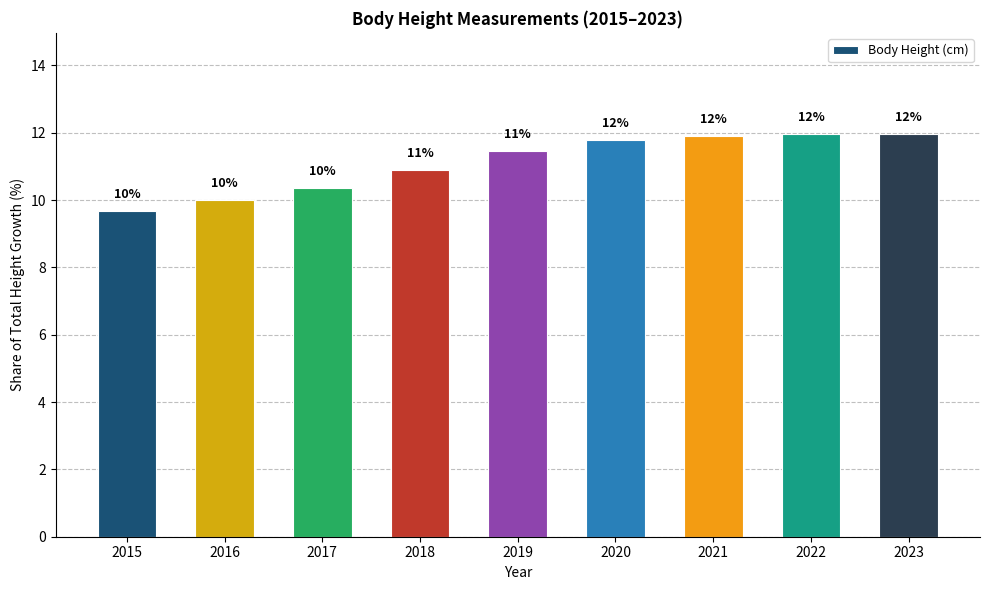

Is it true that the value at 2023 is 16.2?

False